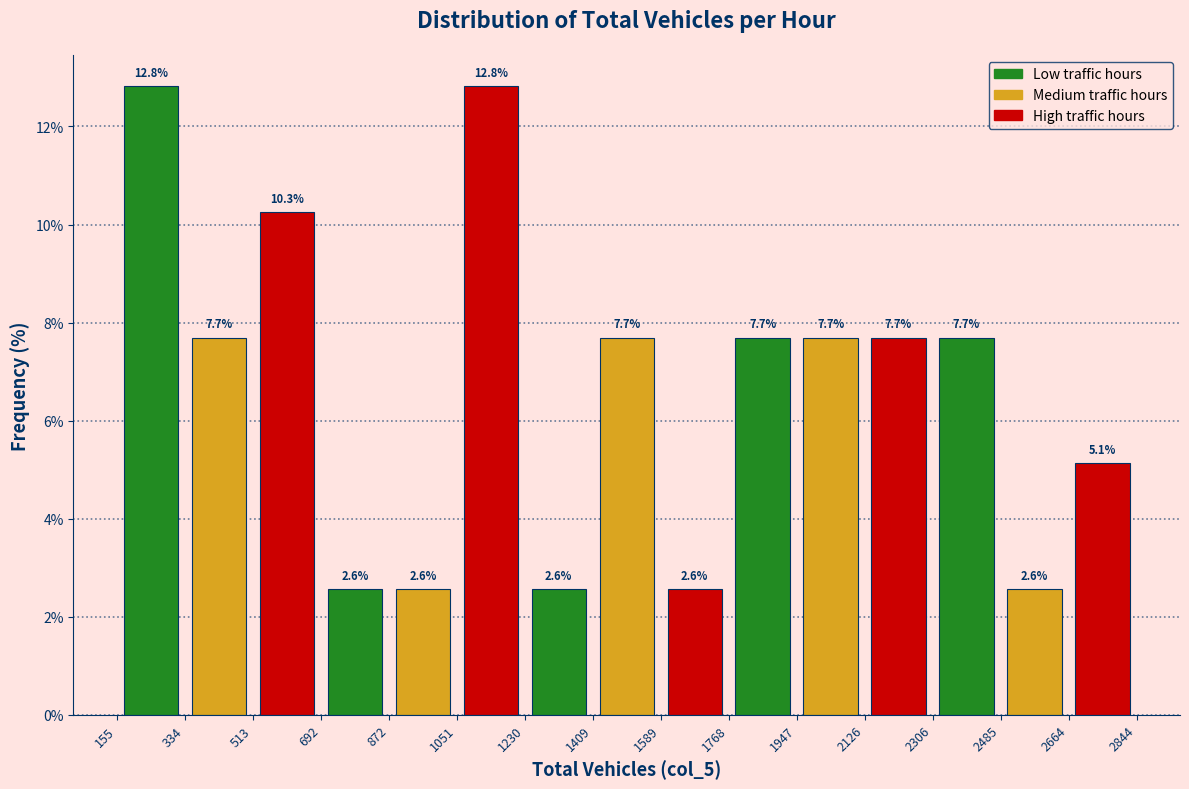

Reading left to right, list every bar in this chart as the range it spans on the x-axis followed by its height.

155 to 334: 12.8
334 to 513: 7.7
513 to 692: 10.3
692 to 872: 2.6
872 to 1051: 2.6
1051 to 1230: 12.8
1230 to 1409: 2.6
1409 to 1589: 7.7
1589 to 1768: 2.6
1768 to 1947: 7.7
1947 to 2126: 7.7
2126 to 2306: 7.7
2306 to 2485: 7.7
2485 to 2664: 2.6
2664 to 2844: 5.1